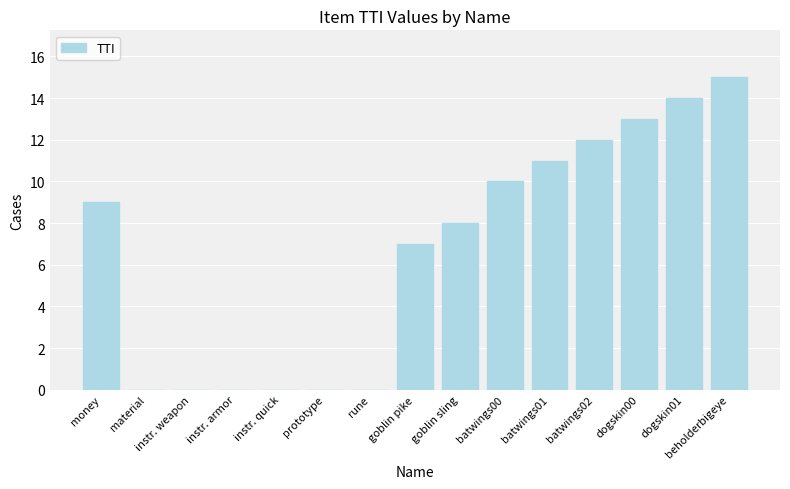

Reading left to right, transcribe all the data shown in this chart.

9	0	0	0	0	0	0	7	8	10	11	12	13	14	15